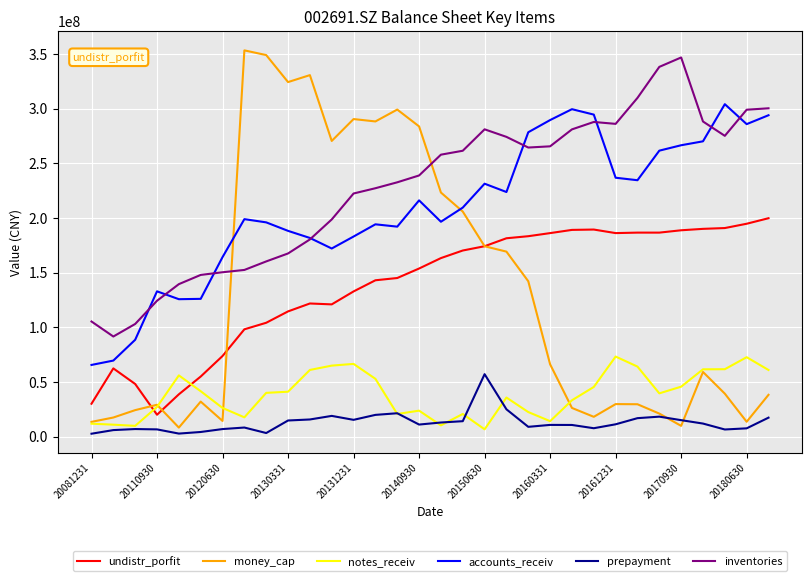

Which series has the largest total across all categories?

inventories